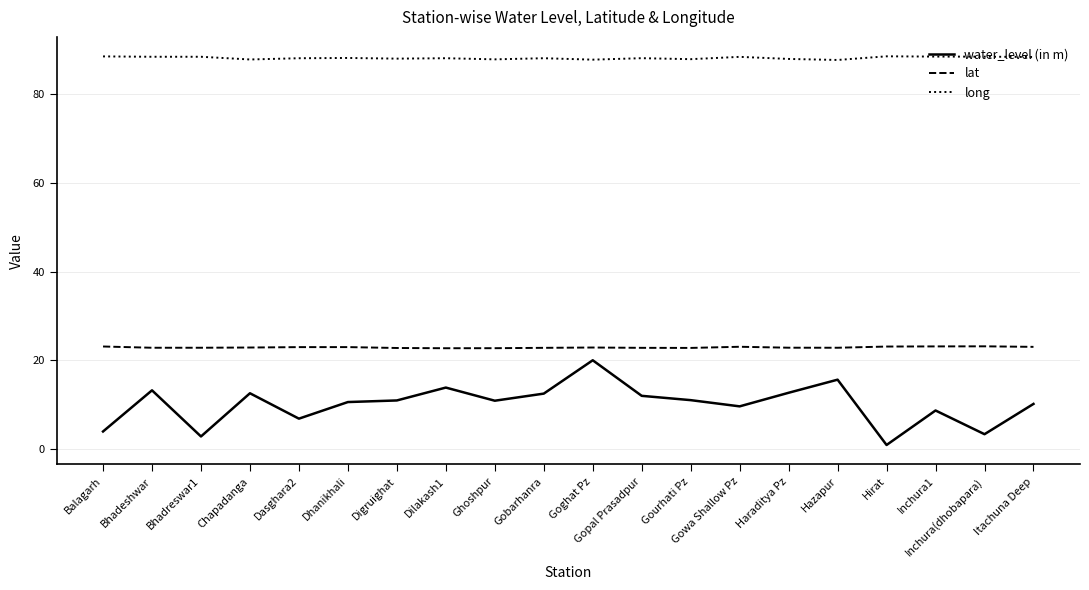

What is the minimum value for lat?

22.7